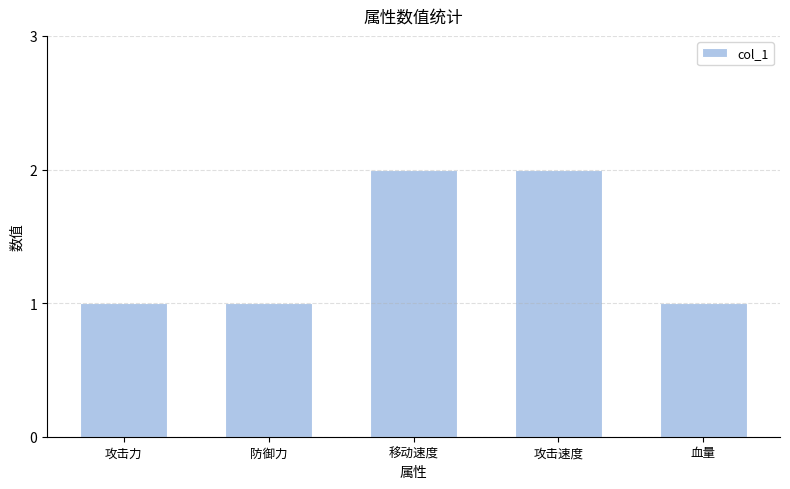

Count the values in the range 1 to 2.

5